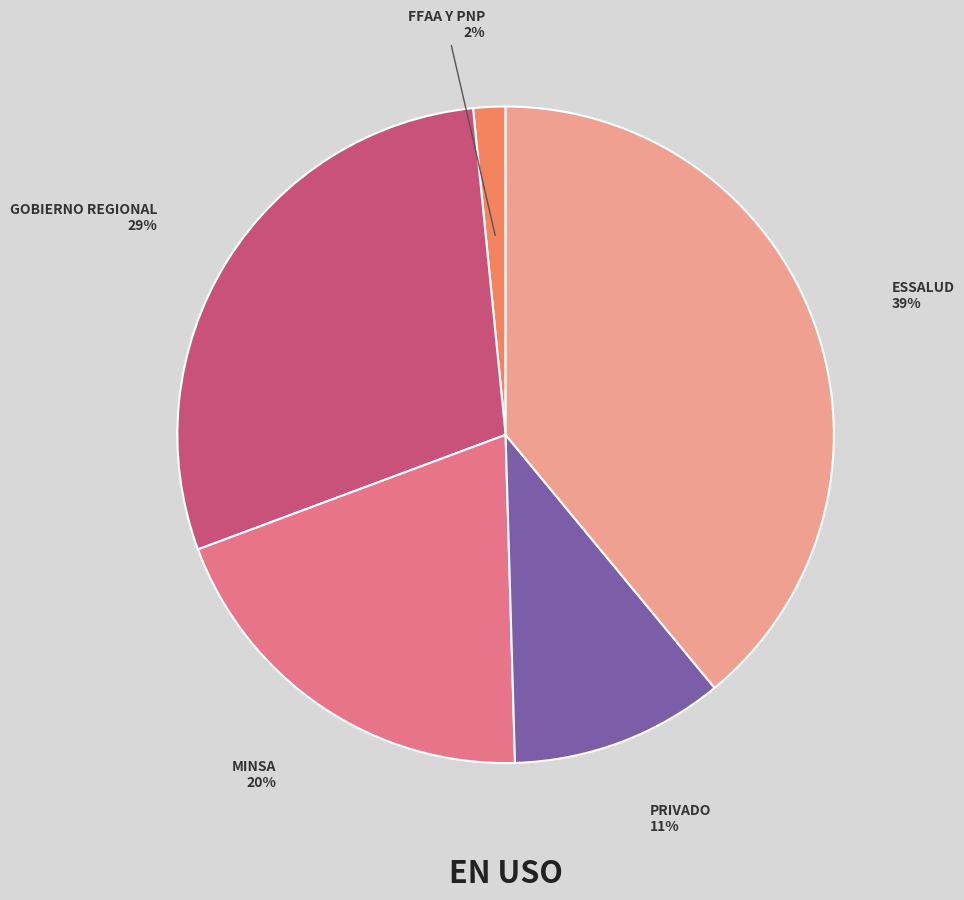

Is there any slice that represents more than half of the pie?

No